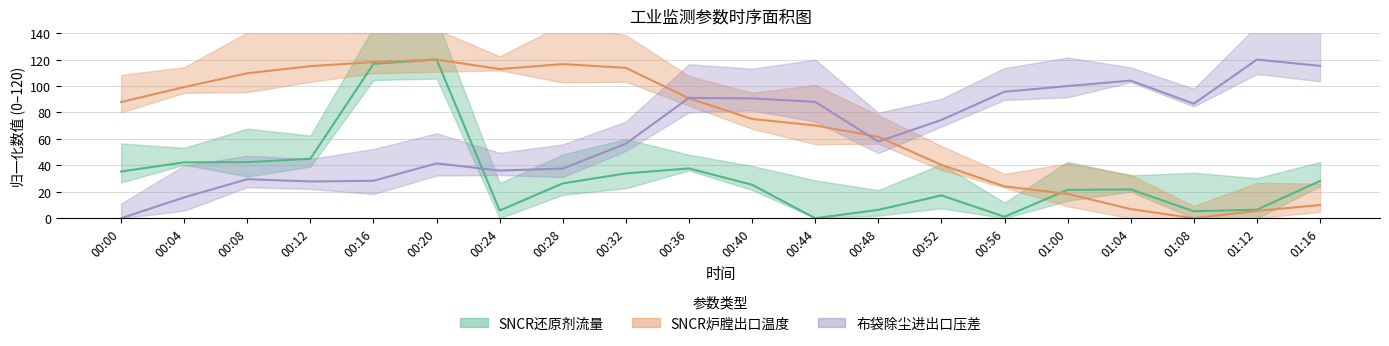

What is the sum of all 布袋除尘进出口压差 values?

1296.4